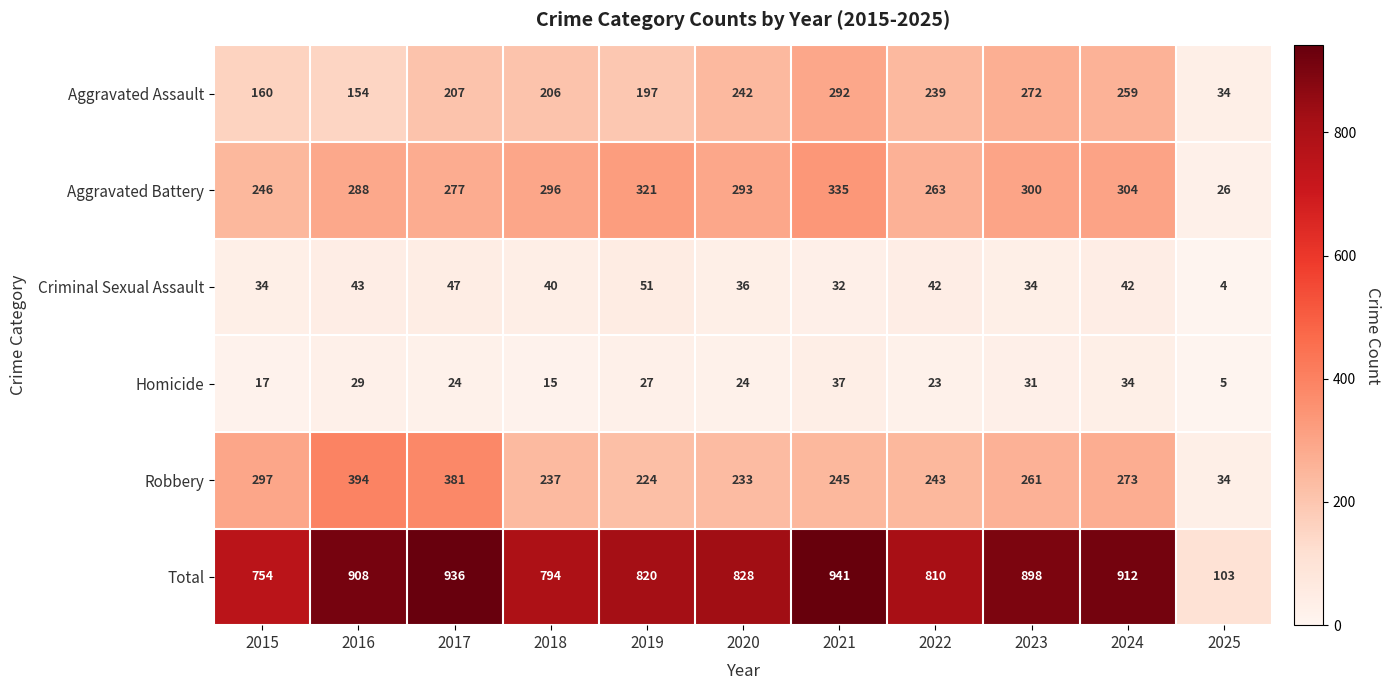

The Aggravated Assault series shows 206 at 2018. True or false?

True